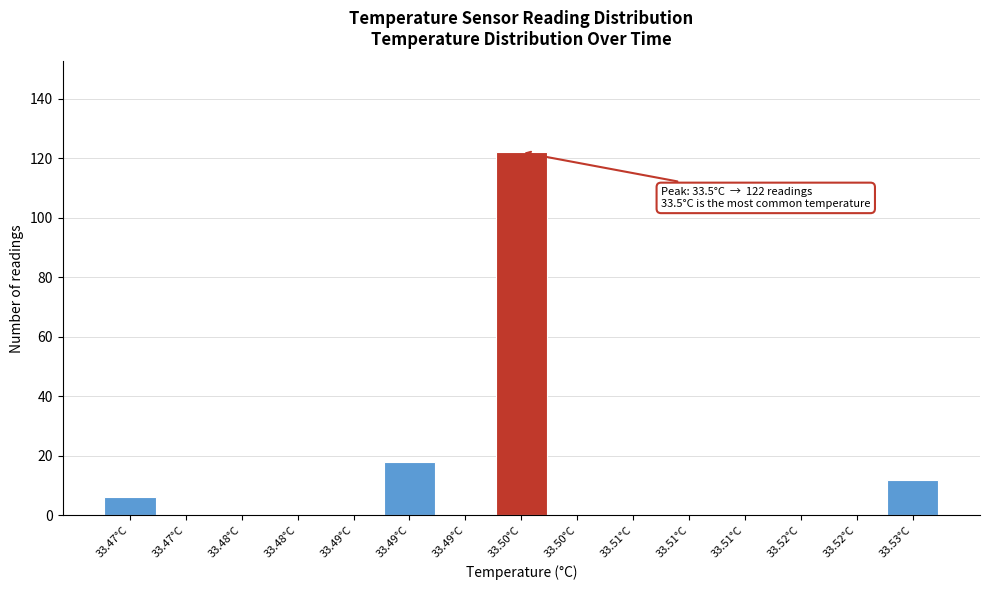

How many data points does each series have?

15